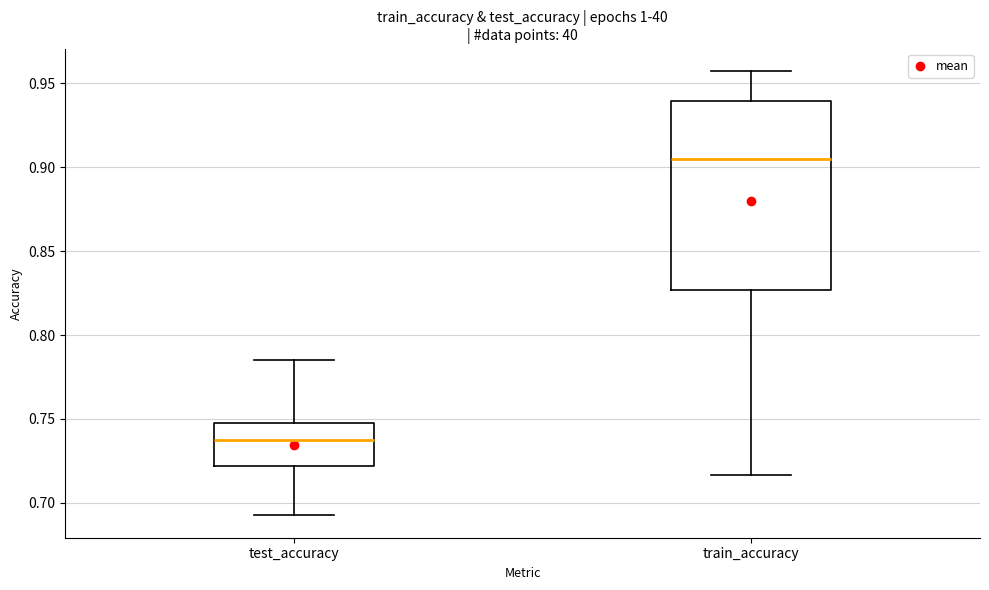

Which box has the lowest median line?

test_accuracy